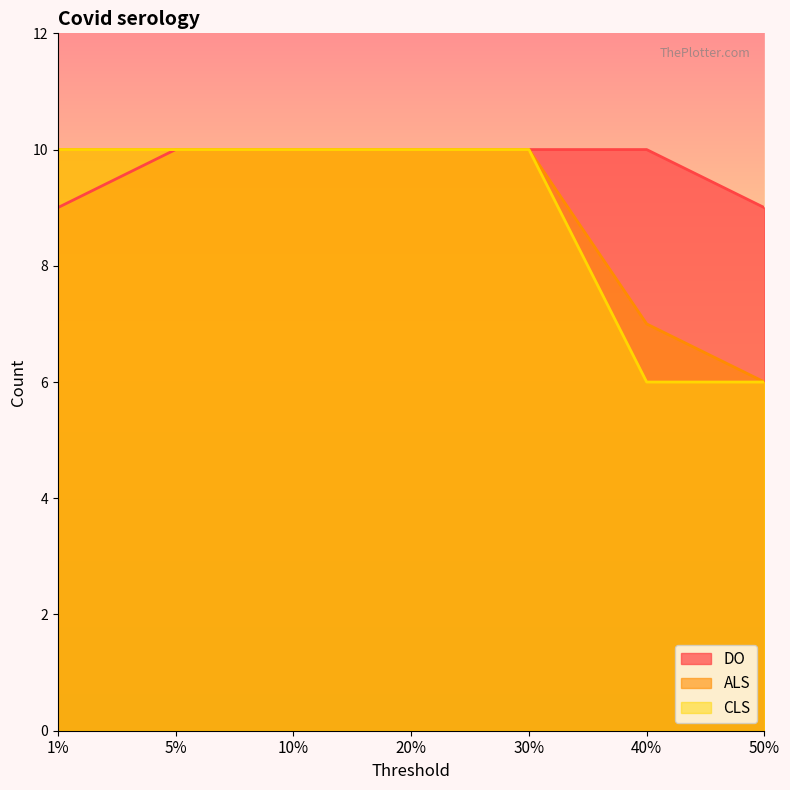

What is the approximate value of DO at 5%?

10